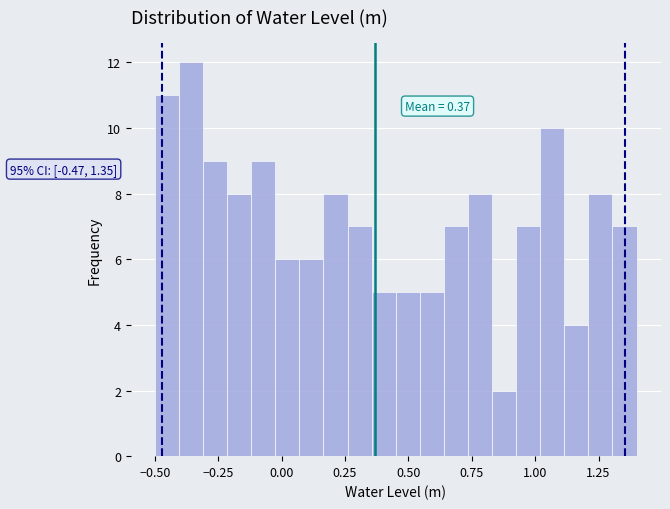

Around what value on the x-axis is the tallest bar? Give the approximate position of its centre, as read against the axis.

-0.35